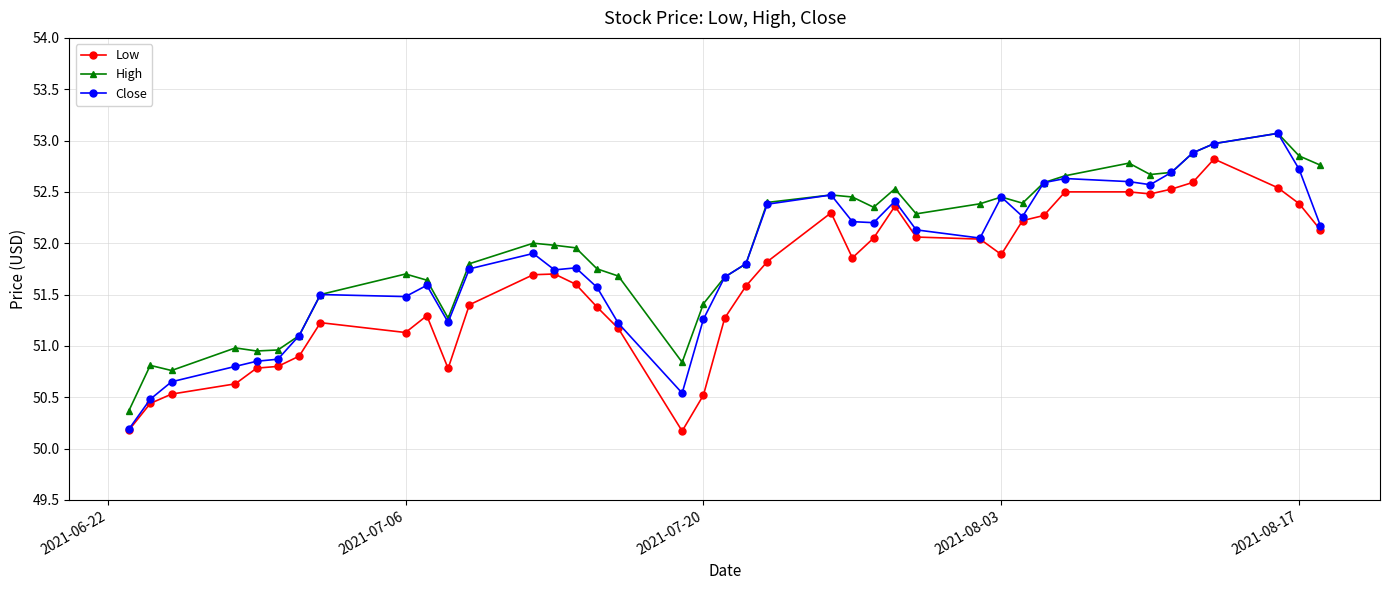

What is the maximum value shown in the chart?

53.1